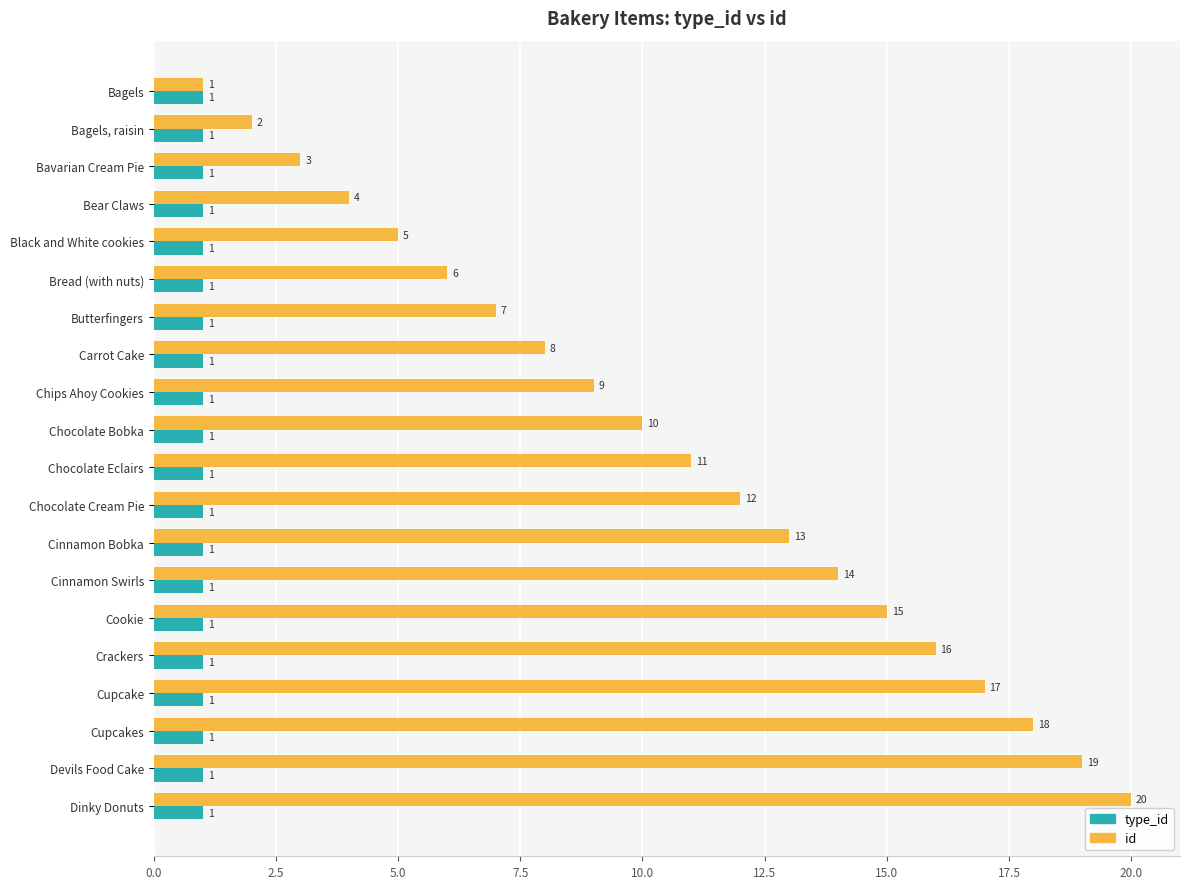

How many values in the id series are below 11?

10